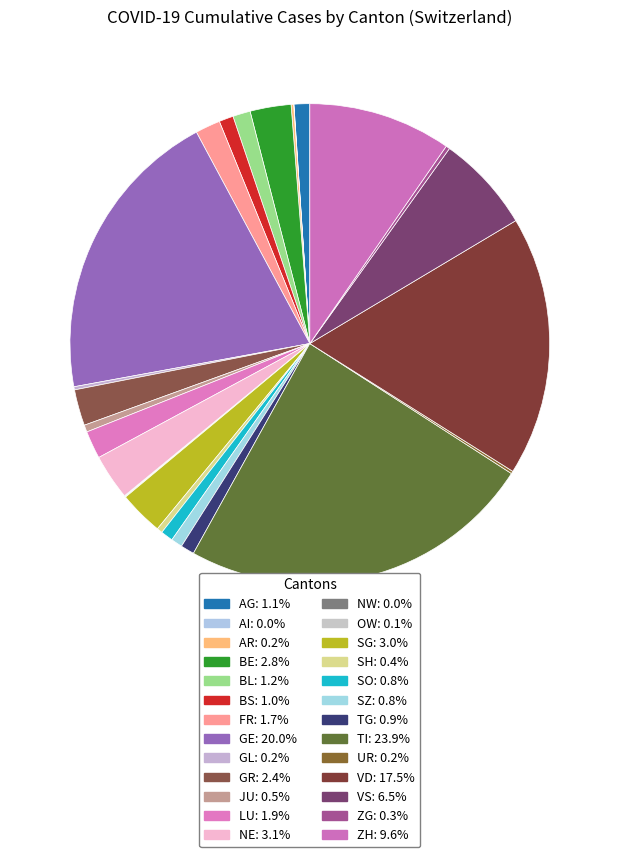

True or false: TG accounts for 11% of the total.

False